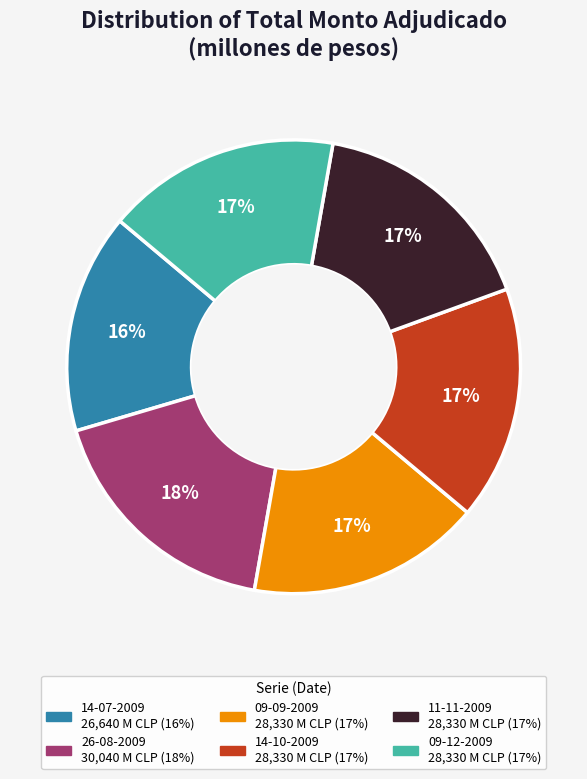

Do 26-08-2009 and 09-09-2009 together represent more than half of the pie?

No